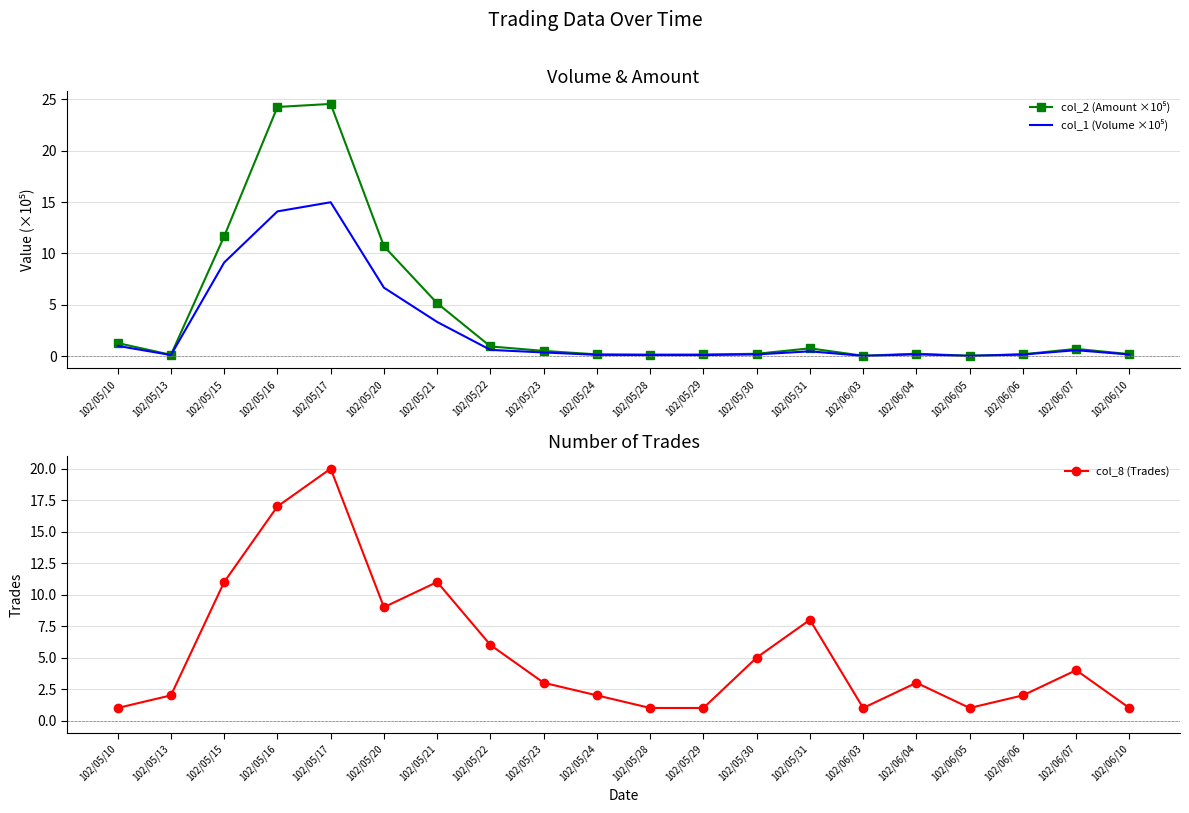

Reading left to right, transcribe all the data shown in this chart.

col_2 (Amount ×10⁵): 102/05/10=1.3	102/05/13=0.1	102/05/15=11.7	102/05/16=24.3	102/05/17=24.6	102/05/20=10.7	102/05/21=5.1	102/05/22=0.9	102/05/23=0.5	102/05/24=0.2	102/05/28=0.1	102/05/29=0.2	102/05/30=0.2	102/05/31=0.8	102/06/03=0.0	102/06/04=0.2	102/06/05=0.0	102/06/06=0.2	102/06/07=0.7	102/06/10=0.2
col_1 (Volume ×10⁵): 102/05/10=1.0	102/05/13=0.1	102/05/15=9.1	102/05/16=14.1	102/05/17=15.0	102/05/20=6.7	102/05/21=3.3	102/05/22=0.6	102/05/23=0.3	102/05/24=0.1	102/05/28=0.1	102/05/29=0.1	102/05/30=0.2	102/05/31=0.5	102/06/03=0.0	102/06/04=0.2	102/06/05=0.0	102/06/06=0.1	102/06/07=0.6	102/06/10=0.1
col_8 (Trades): 102/05/10=1.0	102/05/13=2.0	102/05/15=11.0	102/05/16=17.0	102/05/17=20.0	102/05/20=9.0	102/05/21=11.0	102/05/22=6.0	102/05/23=3.0	102/05/24=2.0	102/05/28=1.0	102/05/29=1.0	102/05/30=5.0	102/05/31=8.0	102/06/03=1.0	102/06/04=3.0	102/06/05=1.0	102/06/06=2.0	102/06/07=4.0	102/06/10=1.0